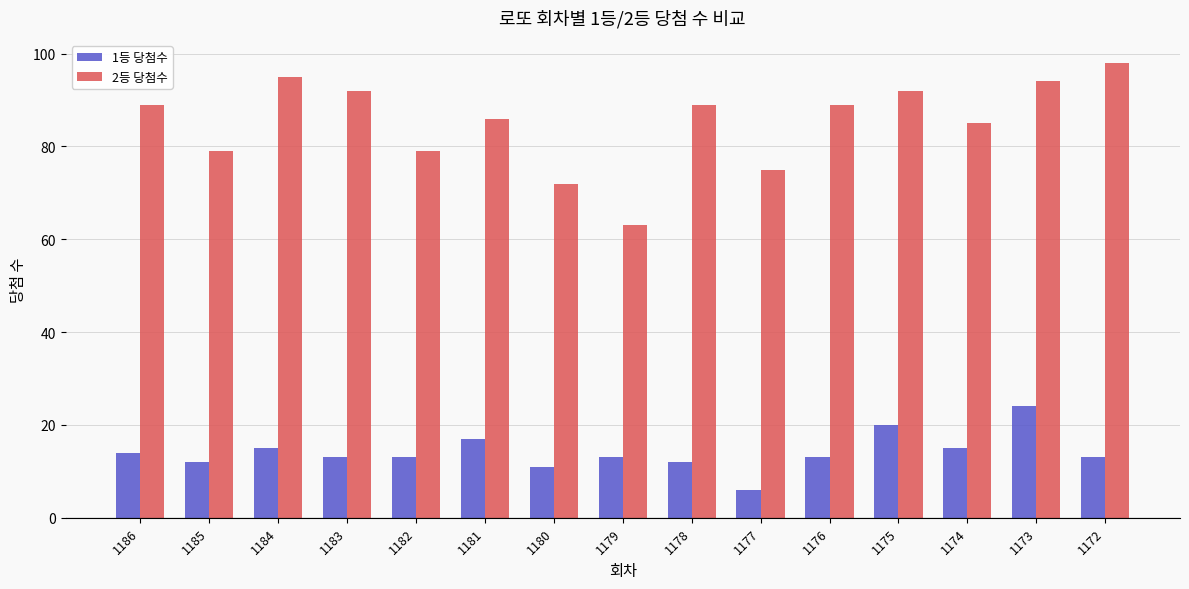

Rank the series by their average value, from lowest to highest.

1등 당첨수, 2등 당첨수